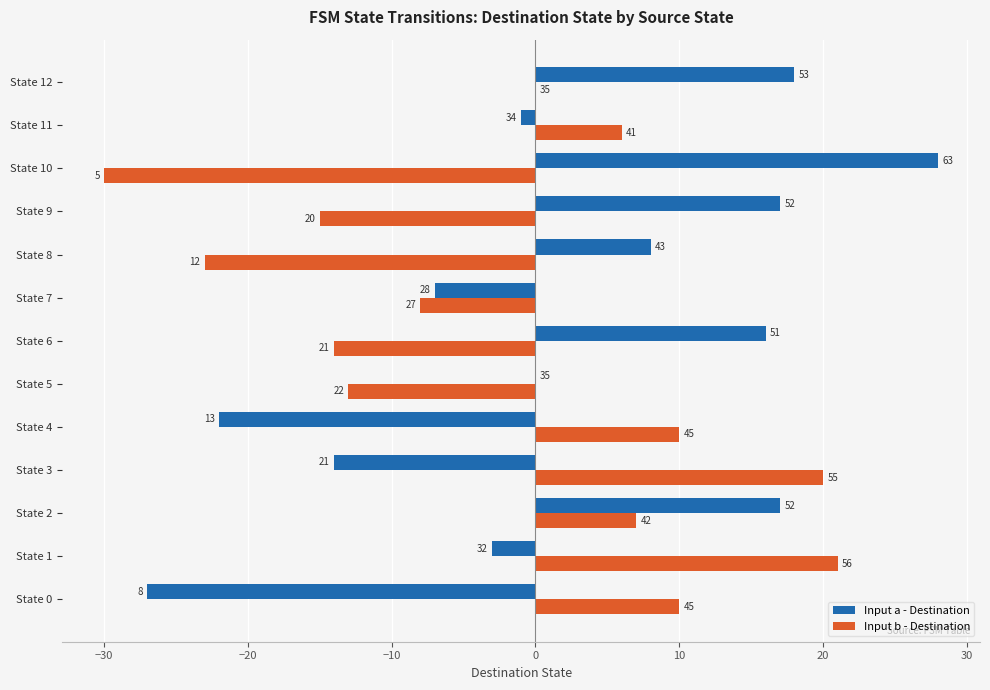

Which series has the largest total across all categories?

Input a - Destination